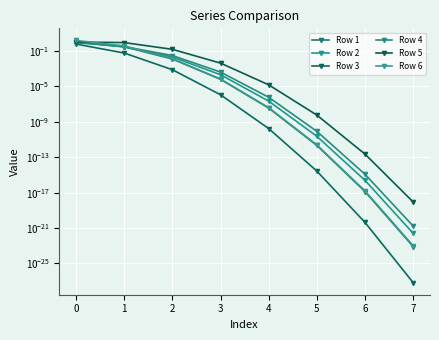

Which series has the largest total across all categories?

Row 5